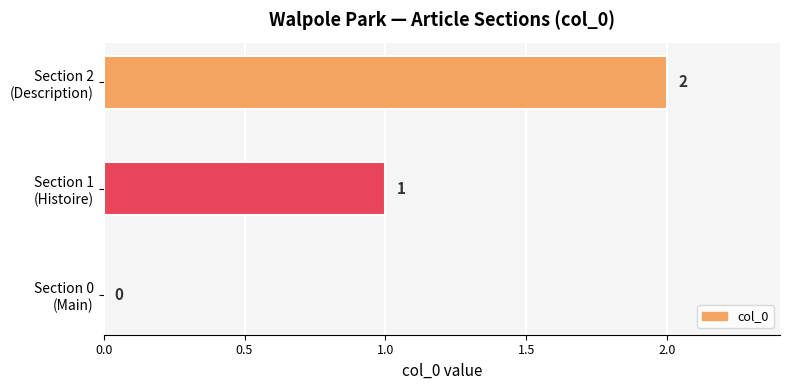

What is the sum of all values?

3